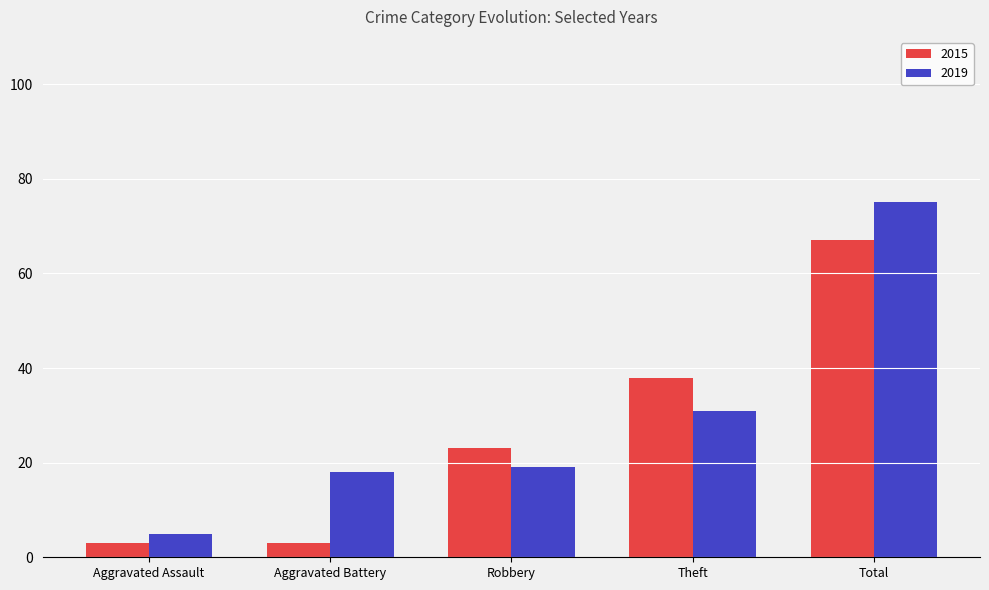

Rank the series at Robbery from highest to lowest value.

2015, 2019